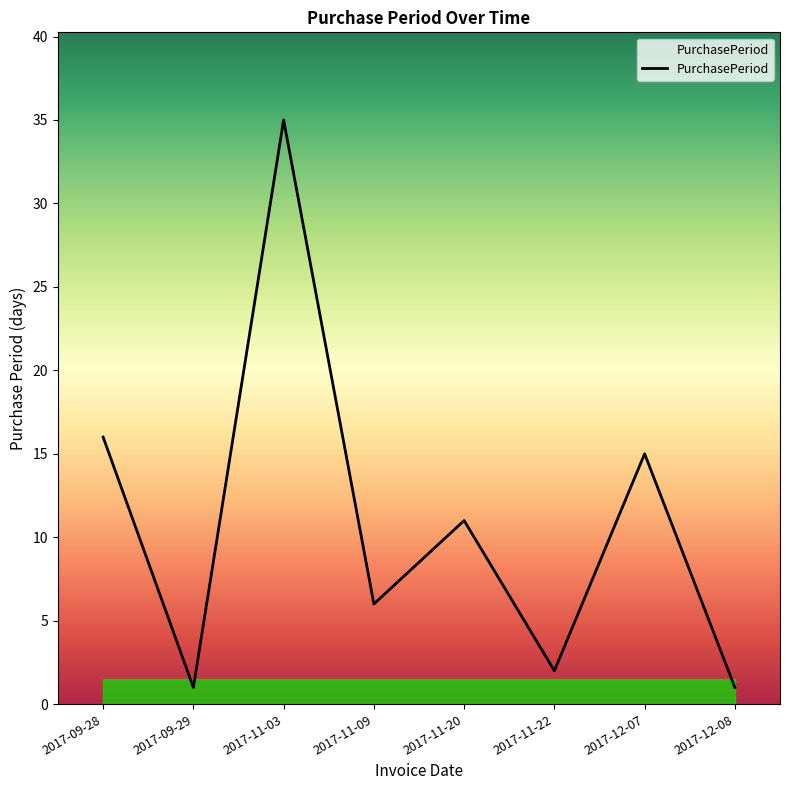

Approximately how many times larger is the value at 2017-09-28 compared to 2017-09-29?

16.0